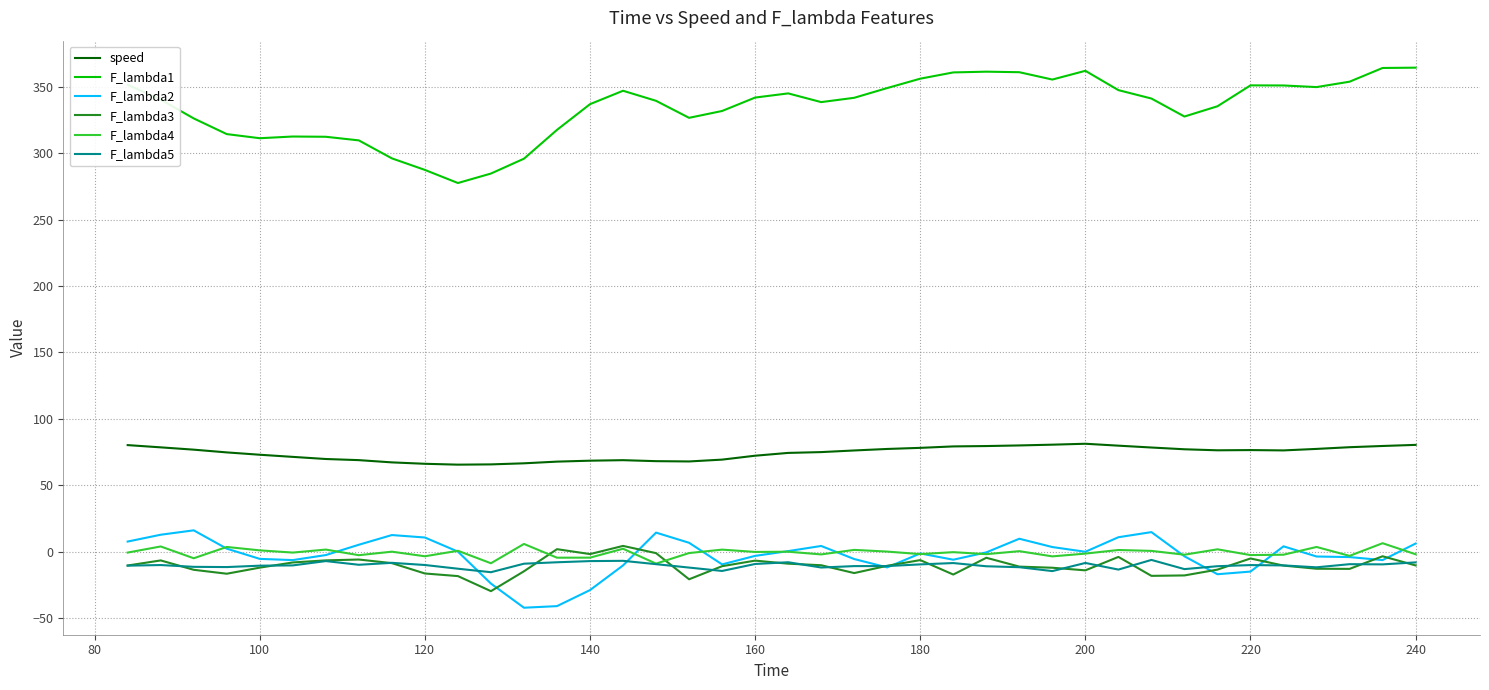

True or false: F_lambda2 and F_lambda1 cross at least once.

False